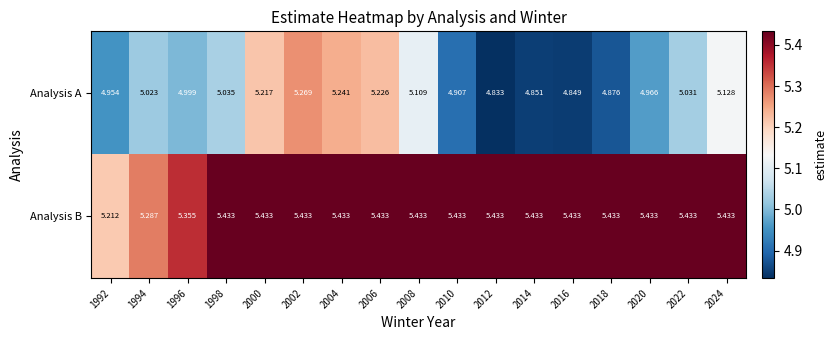

Which series has the largest total across all categories?

Analysis B